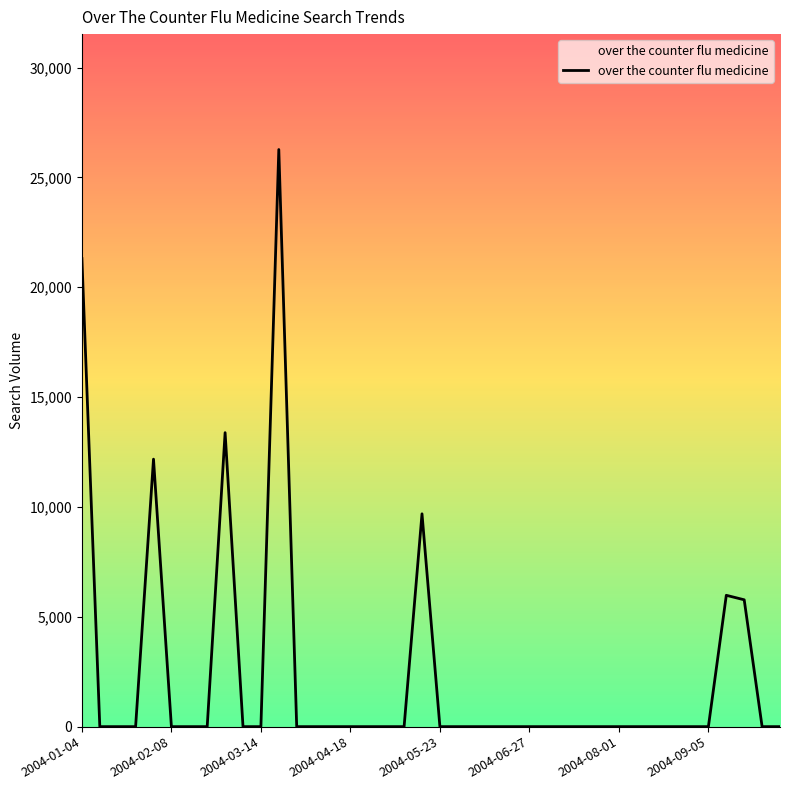

What is the maximum value shown in the chart?

26270.7